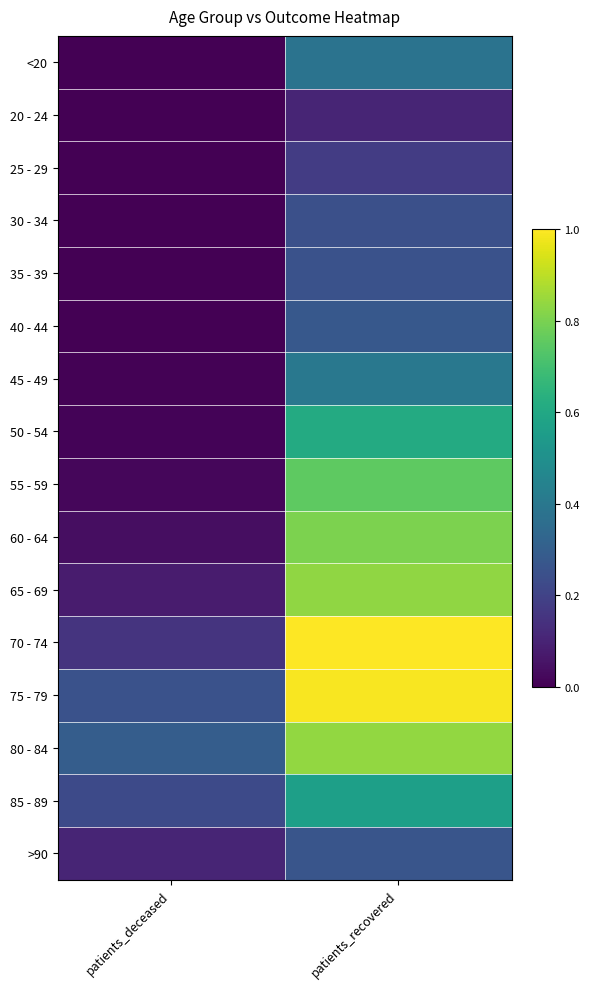

Rank the series at patients_deceased from highest to lowest value.

80 - 84, 75 - 79, 85 - 89, 70 - 74, >90, 65 - 69, 60 - 64, 55 - 59, 50 - 54, 45 - 49, 40 - 44, 35 - 39, 30 - 34, <20, 20 - 24, 25 - 29